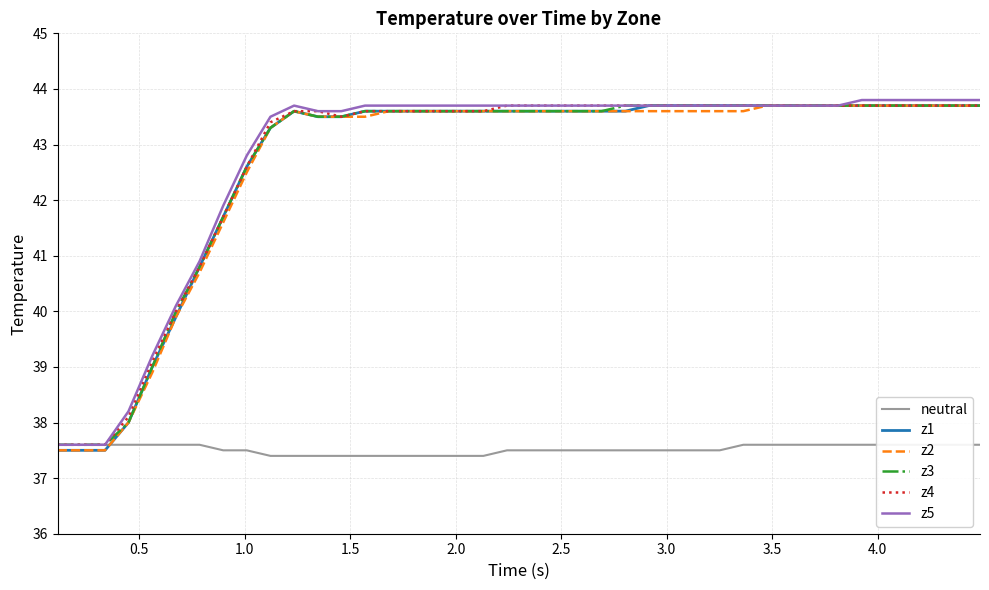

True or false: z5 and z3 intersect in this chart.

False